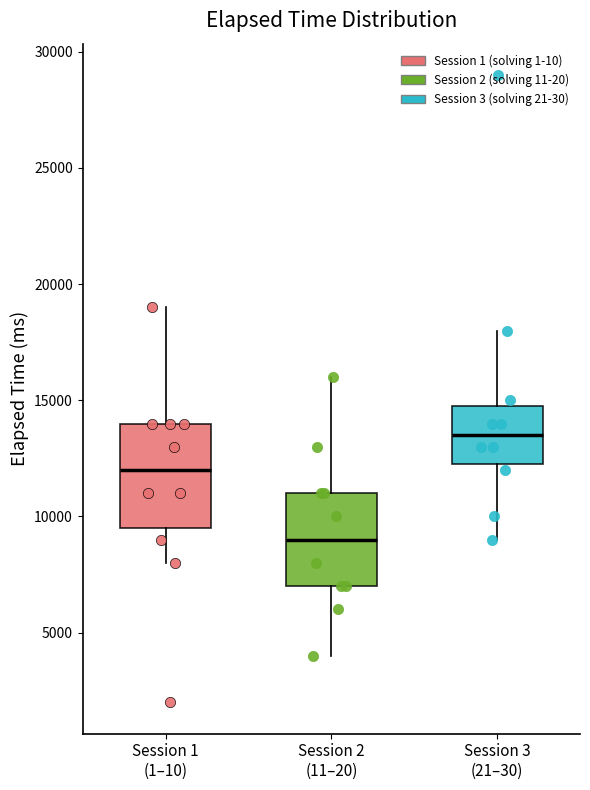

Comparing the boxes themselves (not the whiskers), which one is the tallest?

Session 1 (1–10)